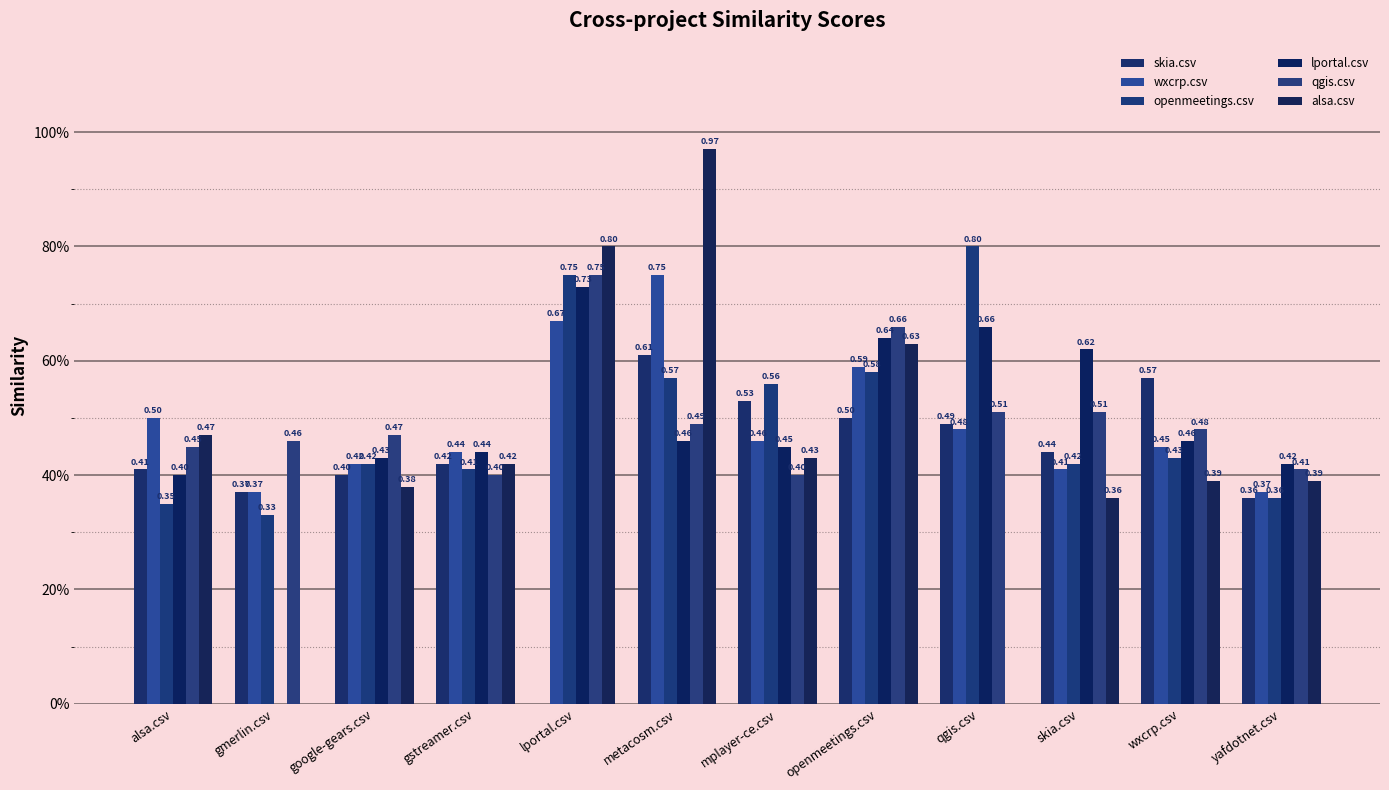

At which category does the chart reach its peak across all series?

metacosm.csv